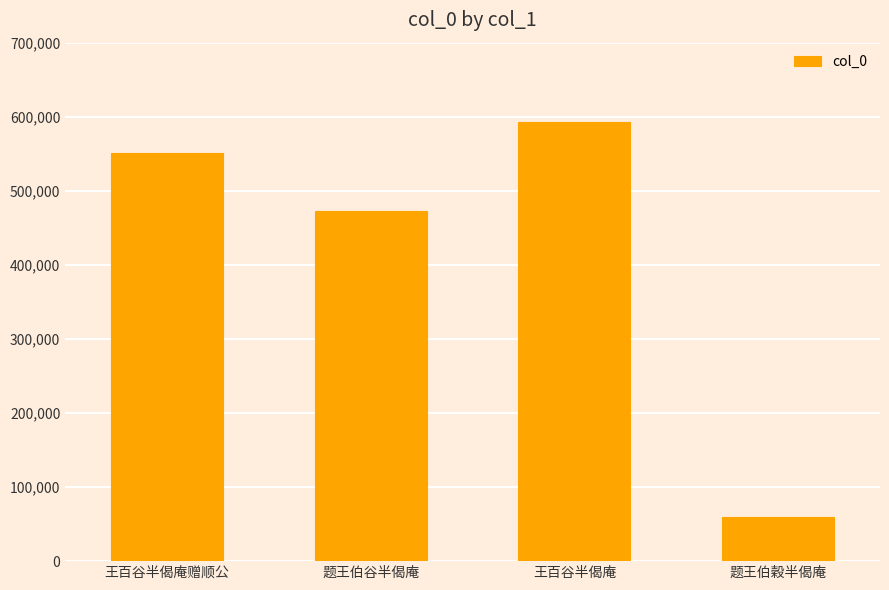

What is the maximum value shown in the chart?

593557